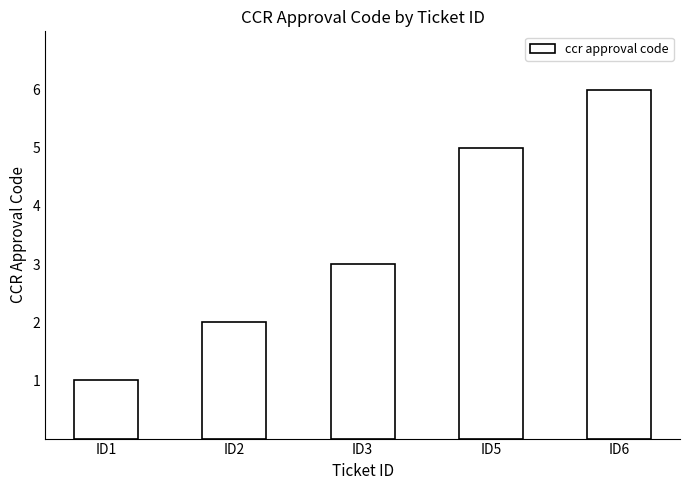

Reading right to left, list all the values displayed in this chart.

ID6=6	ID5=5	ID3=3	ID2=2	ID1=1